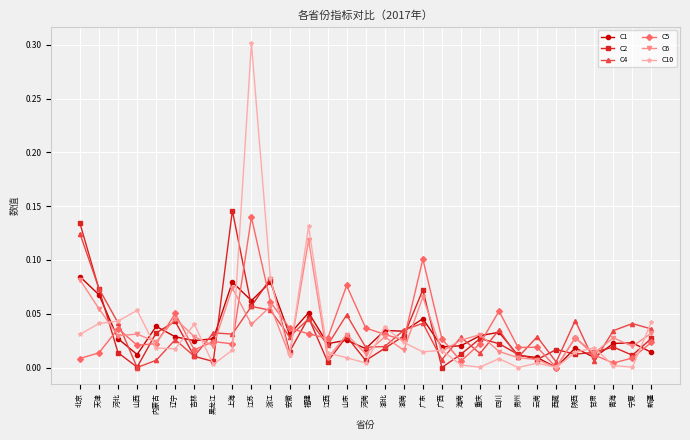

Which category has the highest value in the C4 series?

北京